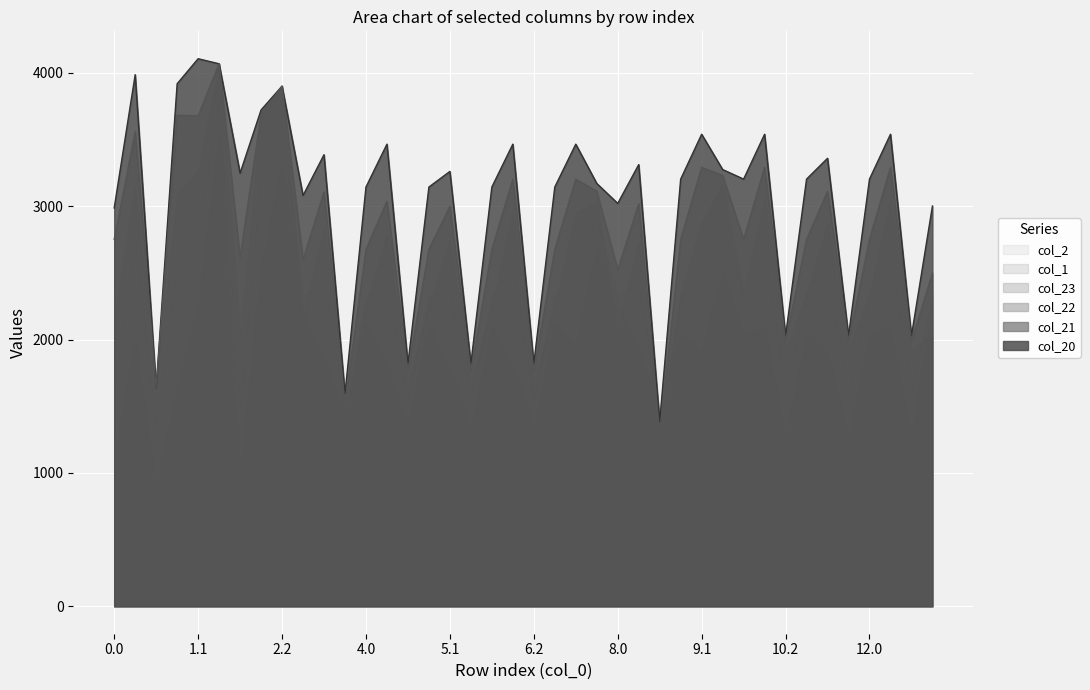

What is the label of the 22nd point from the right?

6.0